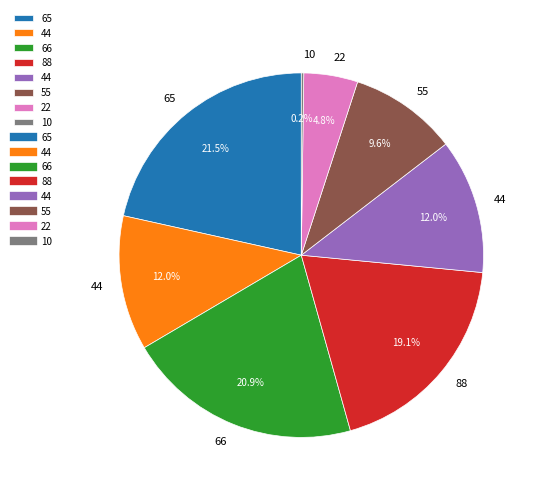

To the nearest percent, what is the difference between the largest and smallest slice percentages?

21%